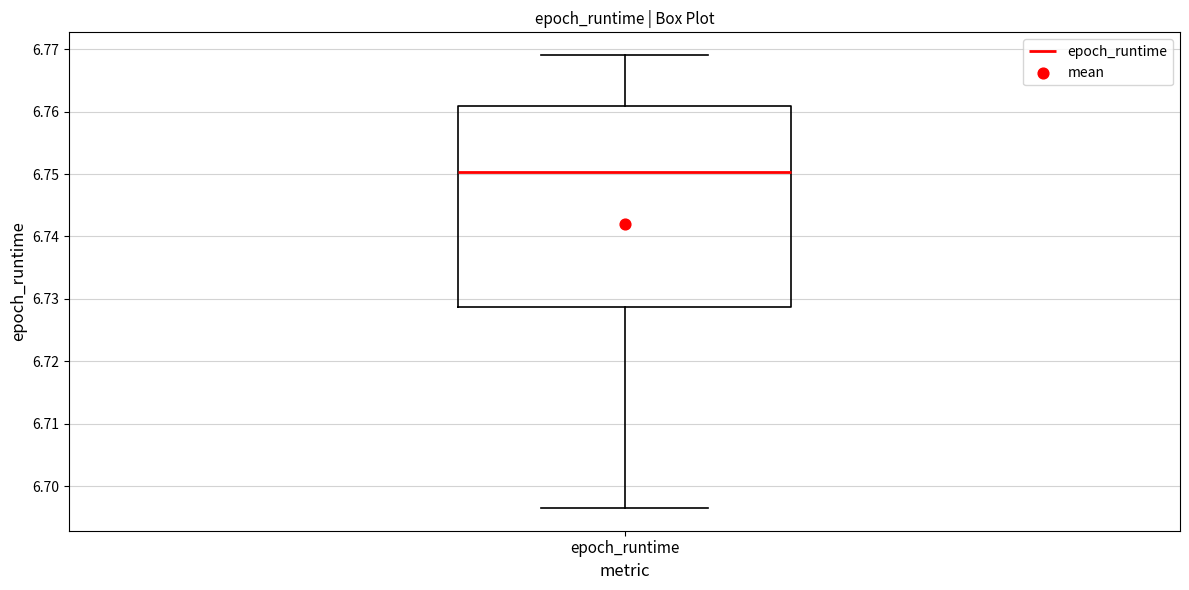

Read this box plot against the y-axis: the position of the median line, the range covered by the box, and the ends of both whiskers. The values are not printed on the chart, so give them approximately, as read against the axis.

median 6.750, box 6.729 to 6.761, whiskers 6.697 to 6.769